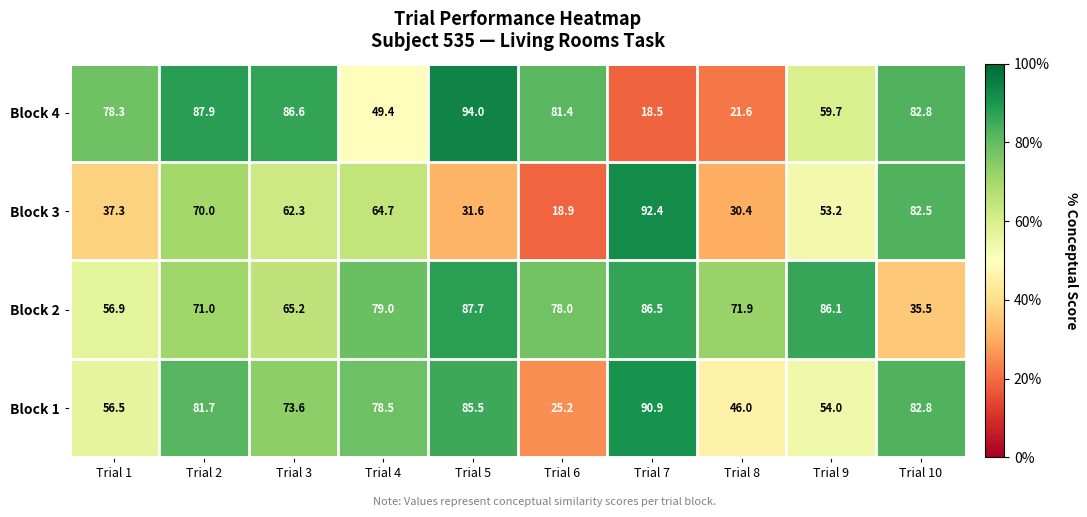

What value does the Block 4 series have at Trial 6?

81.4